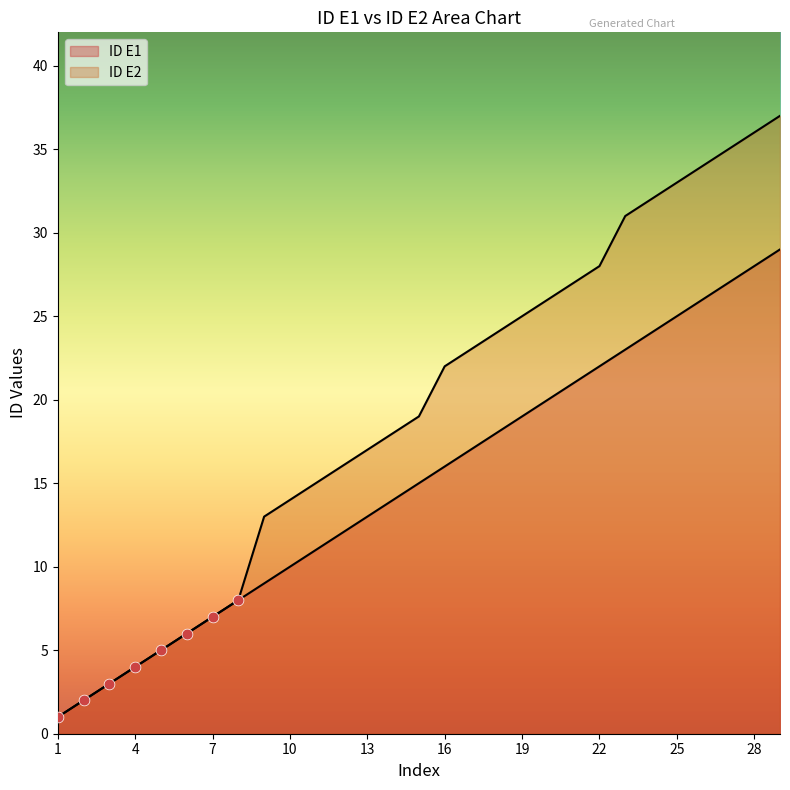

Which series has the widest spread of Y values?

ID E2